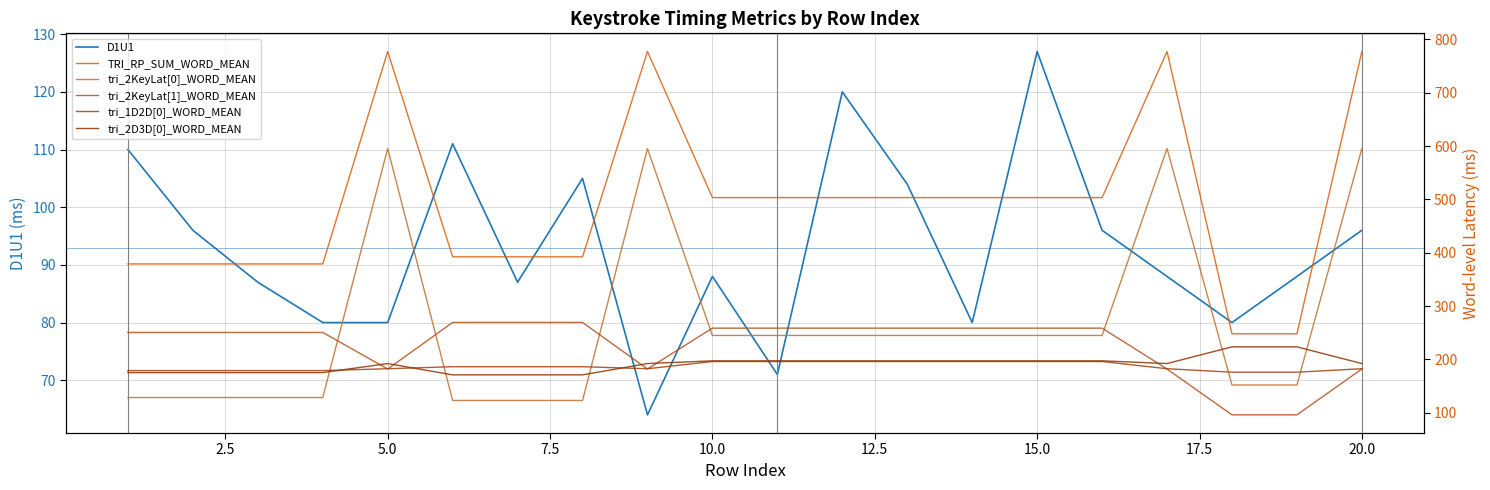

Which series has the widest spread of values?

TRI_RP_SUM_WORD_MEAN